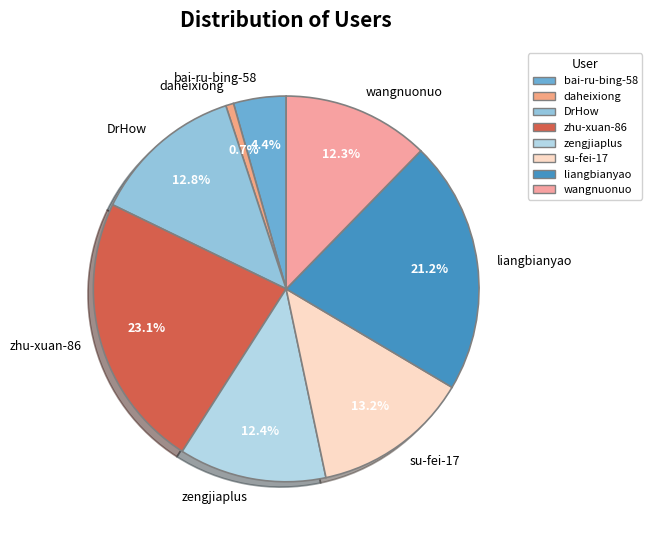

True or false: zengjiaplus accounts for 12% of the total.

True